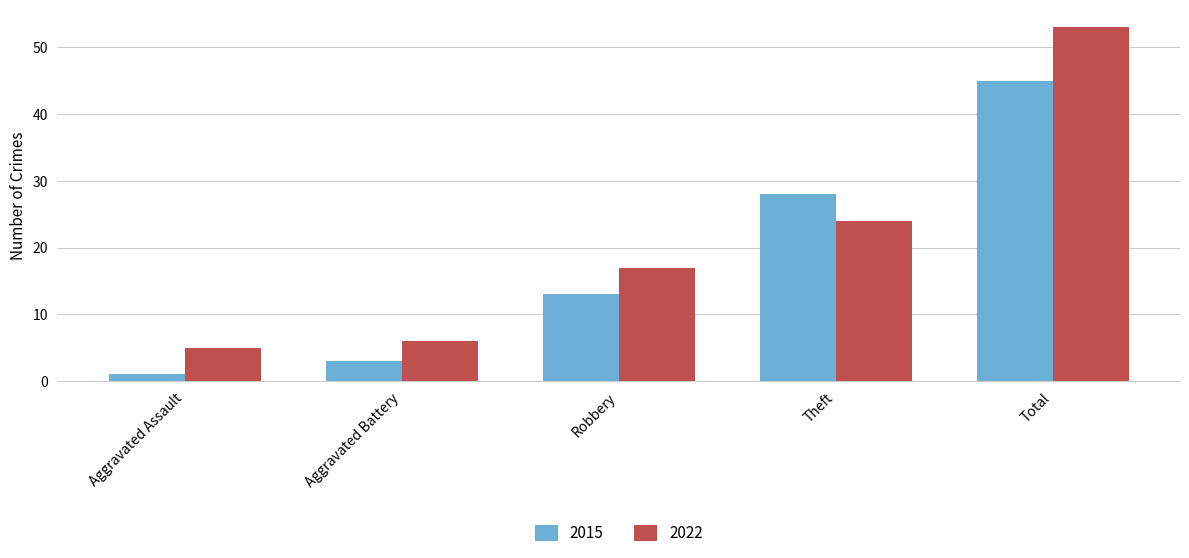

True or false: 2022 has a value of 5 at Aggravated Assault.

True